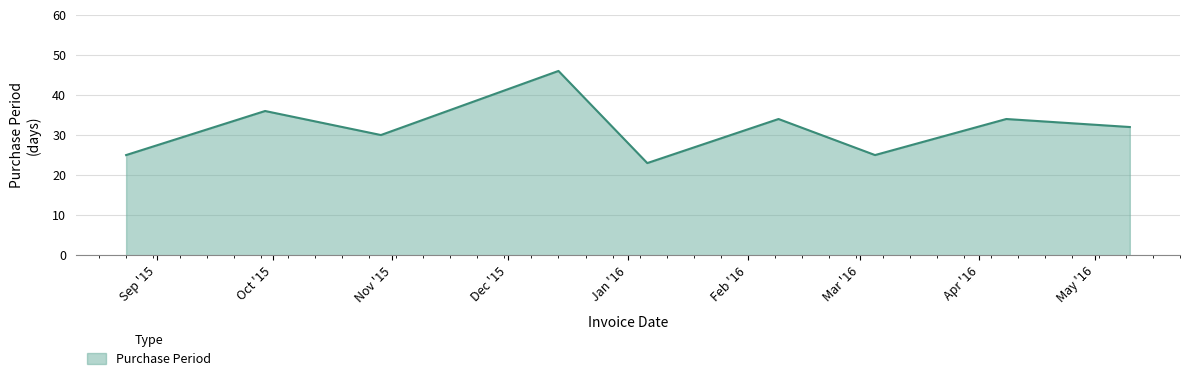

What is the difference between the maximum and minimum values?

23